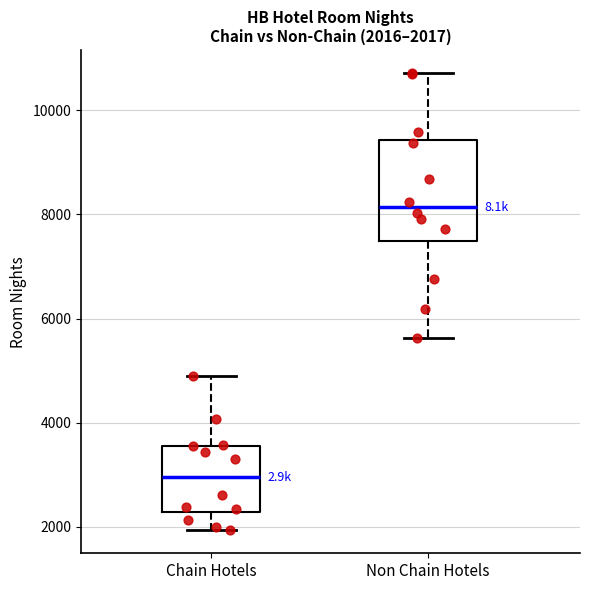

Which box is the tallest, from its lower edge to its upper edge?

Non Chain Hotels